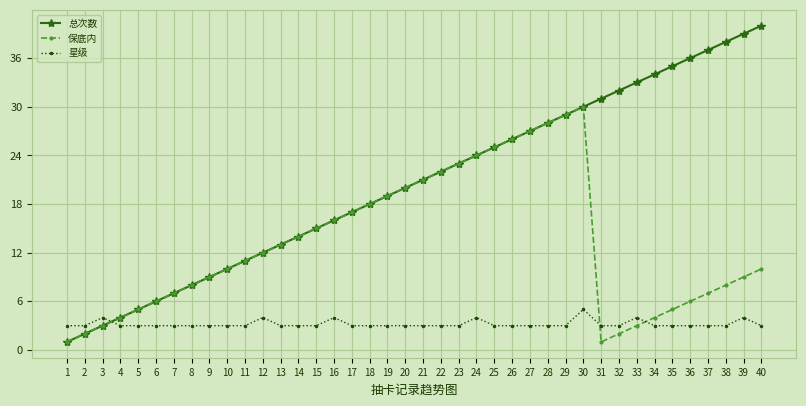

How many times do 保底内 and 星级 cross each other?

3